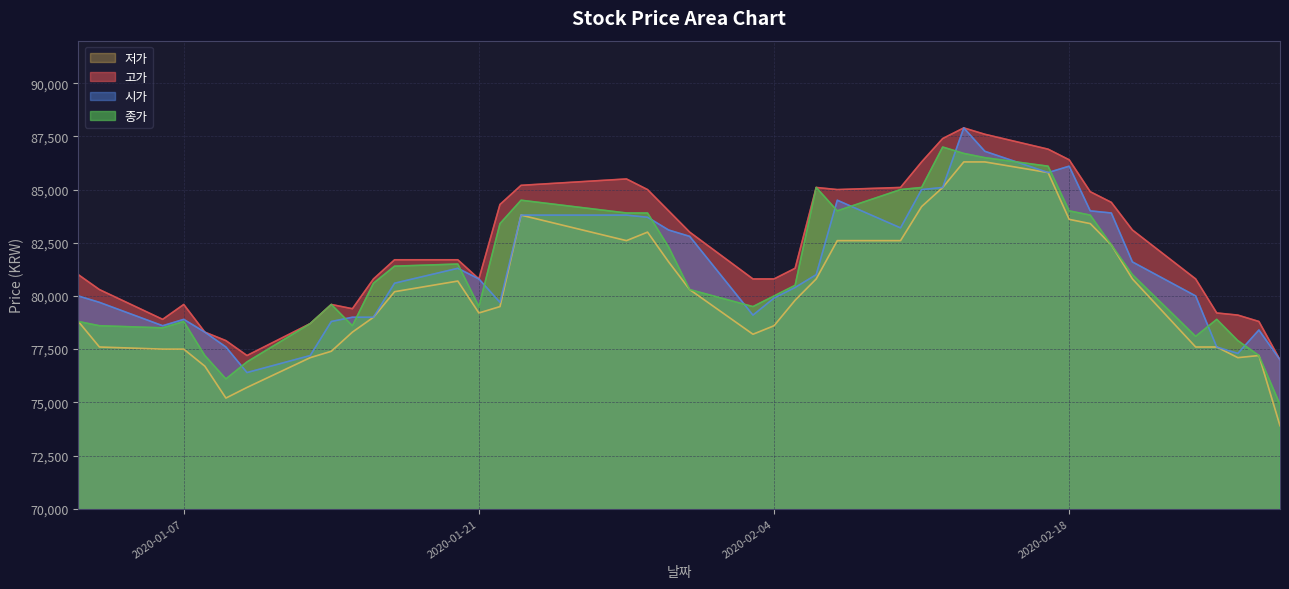

What is the maximum value shown in the chart?

87900